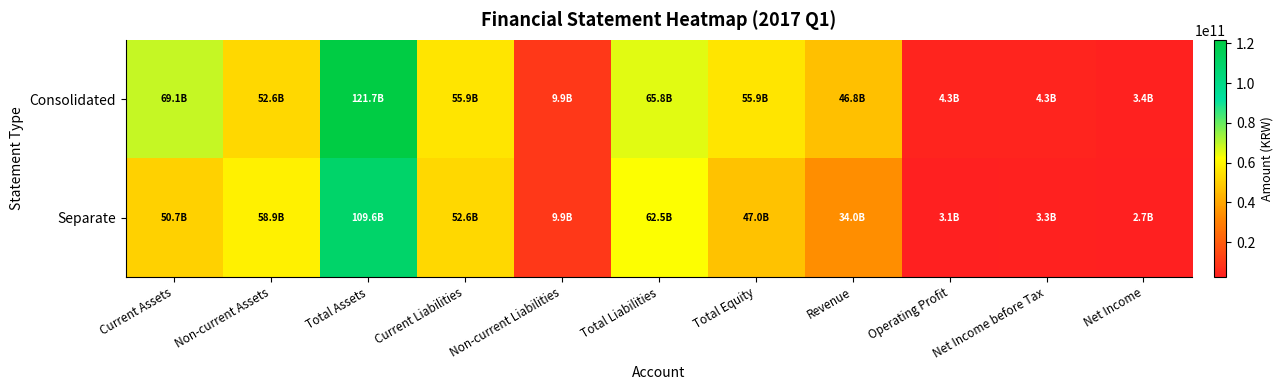

List the series in order of their peak value, highest first.

Consolidated, Separate